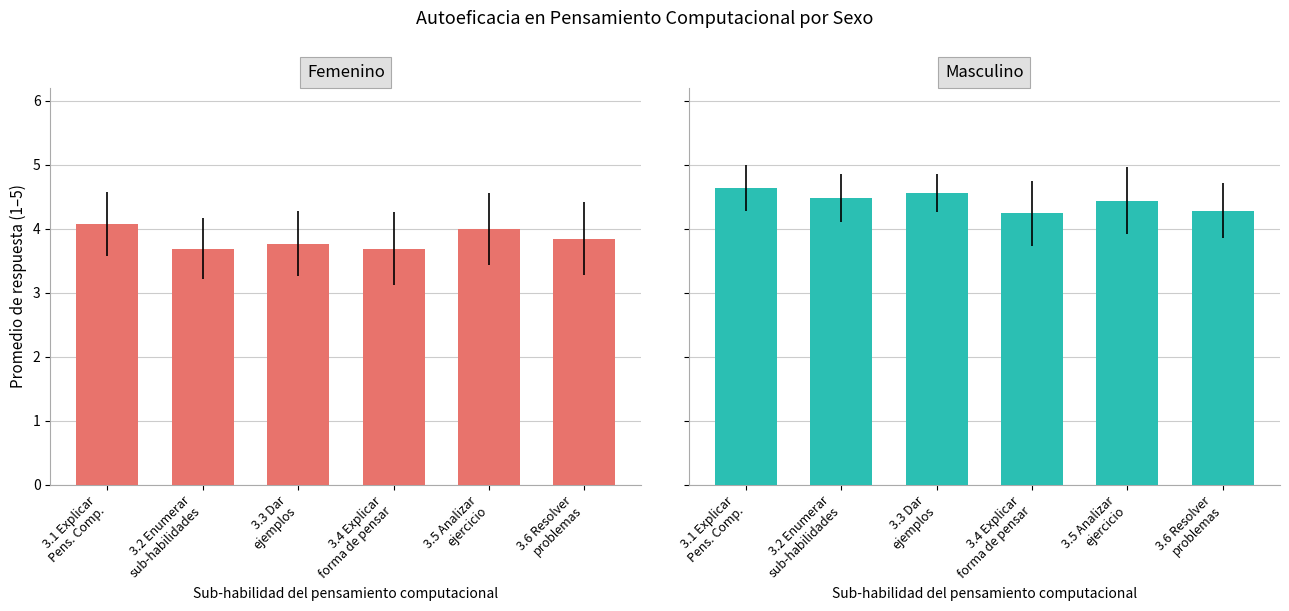

The value of Masculino at 3.4 Explicar
forma de pensar is 4.2. True or false?

True